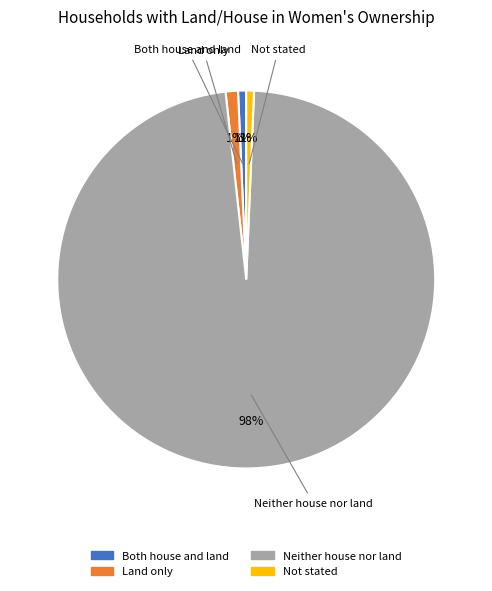

Does Both house and land account for over 50% of the chart?

No